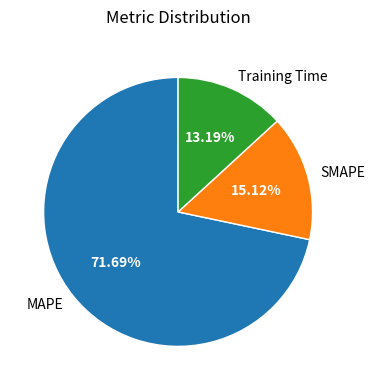

Which slice is the largest?

MAPE